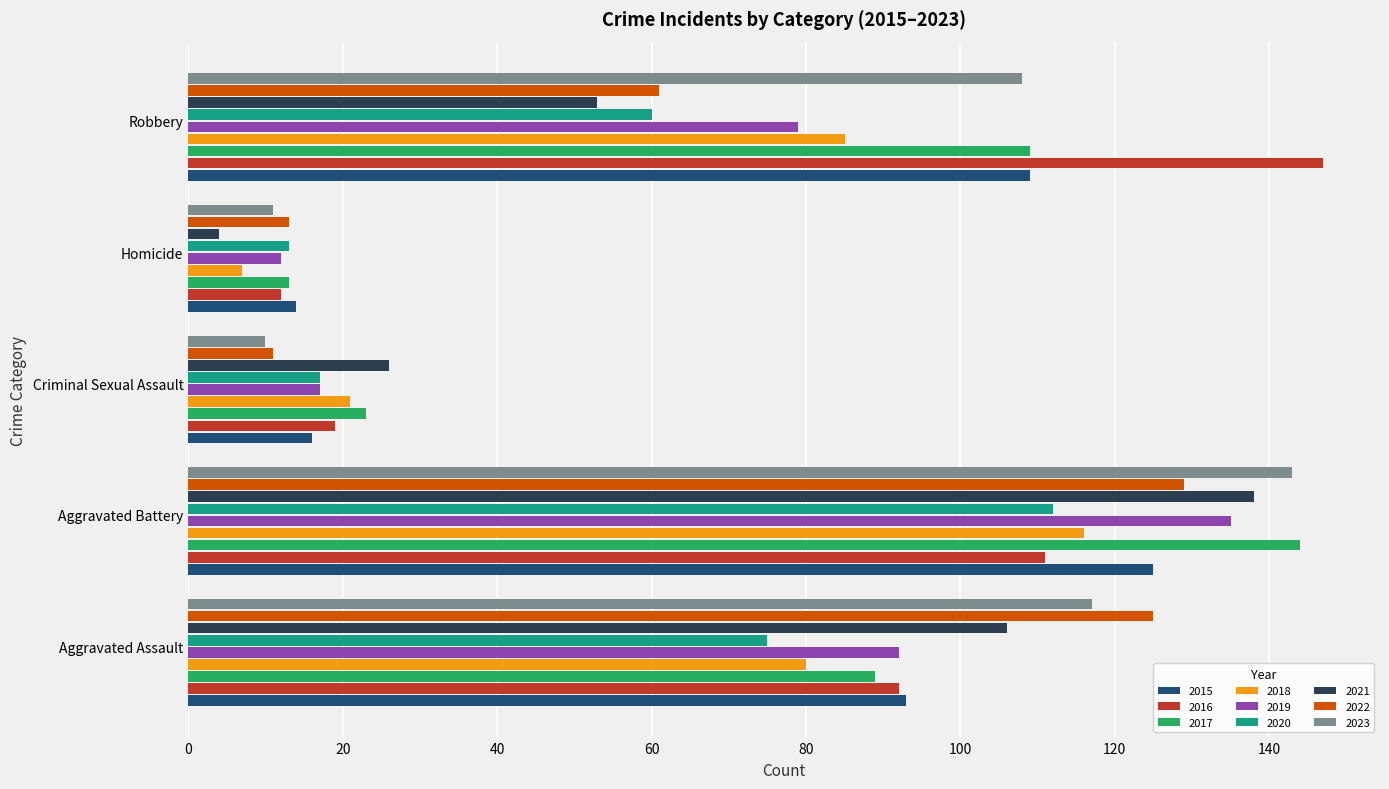

How many data points in 2016 are less than 92?

2